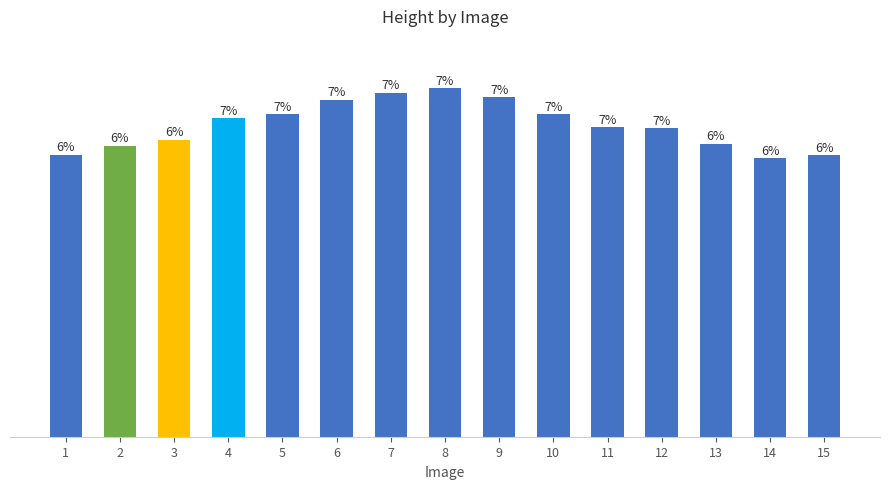

Are the bars horizontal?

No